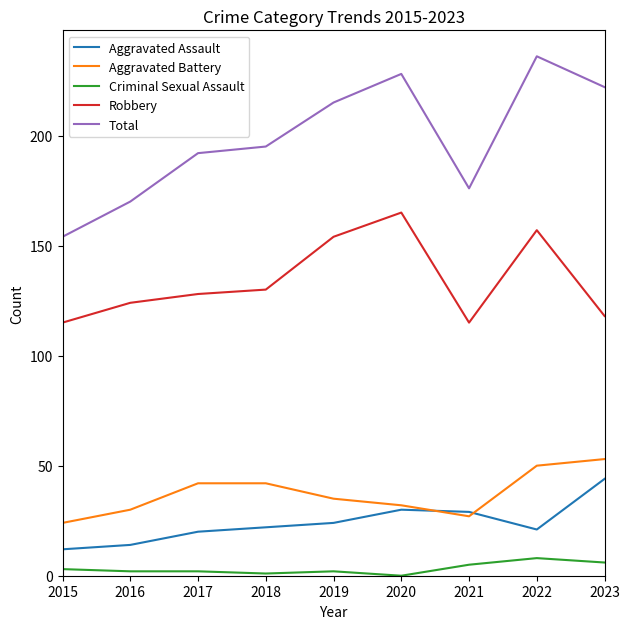

True or false: Robbery has a value of 115 at 2021.

True